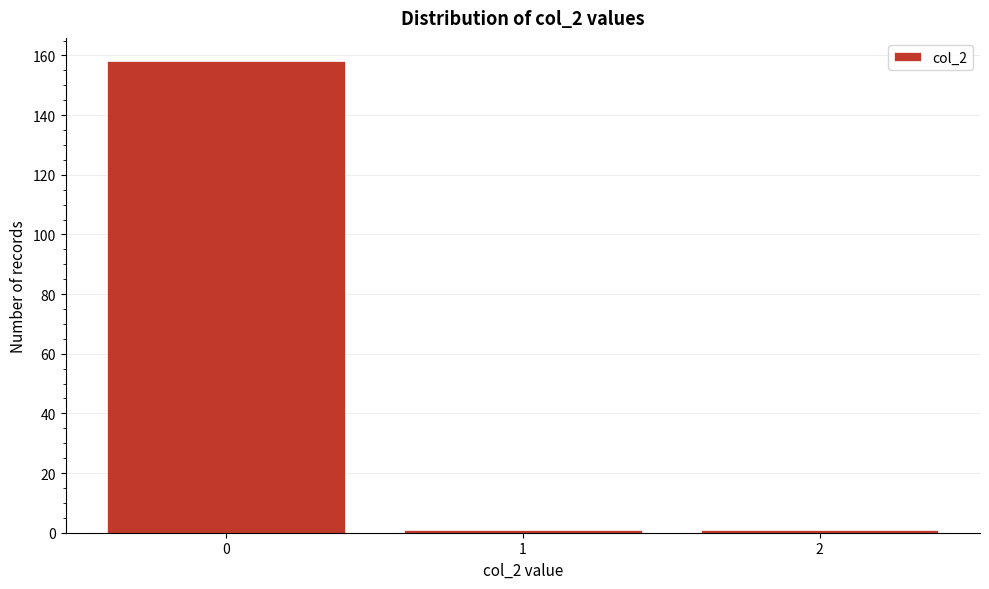

Which range on the x-axis has the tallest bar?

-0.5 to 0.5